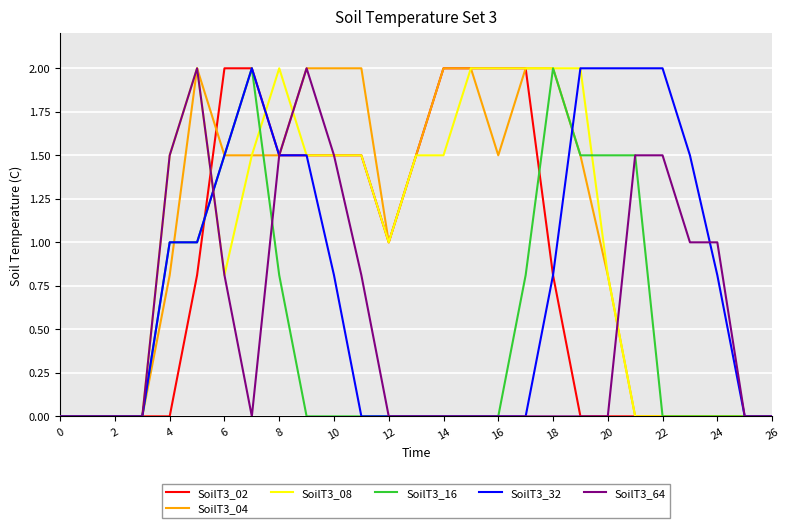

What is the greatest value displayed?

2.0